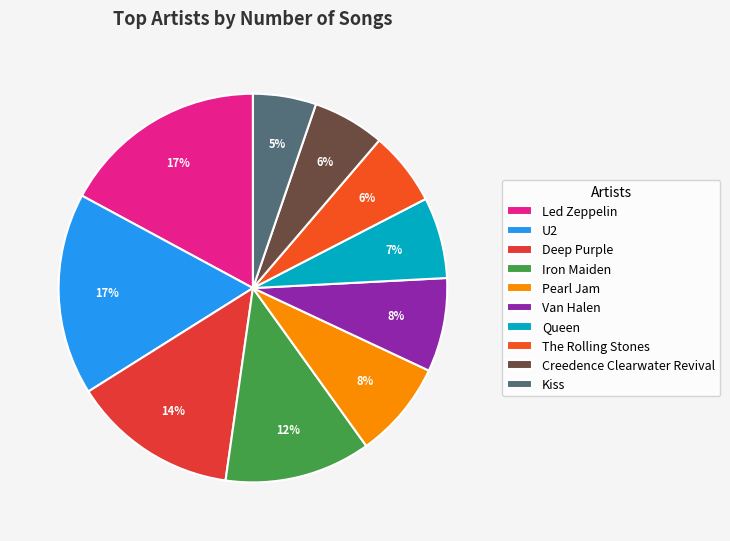

True or false: Creedence Clearwater Revival accounts for 6% of the total.

True